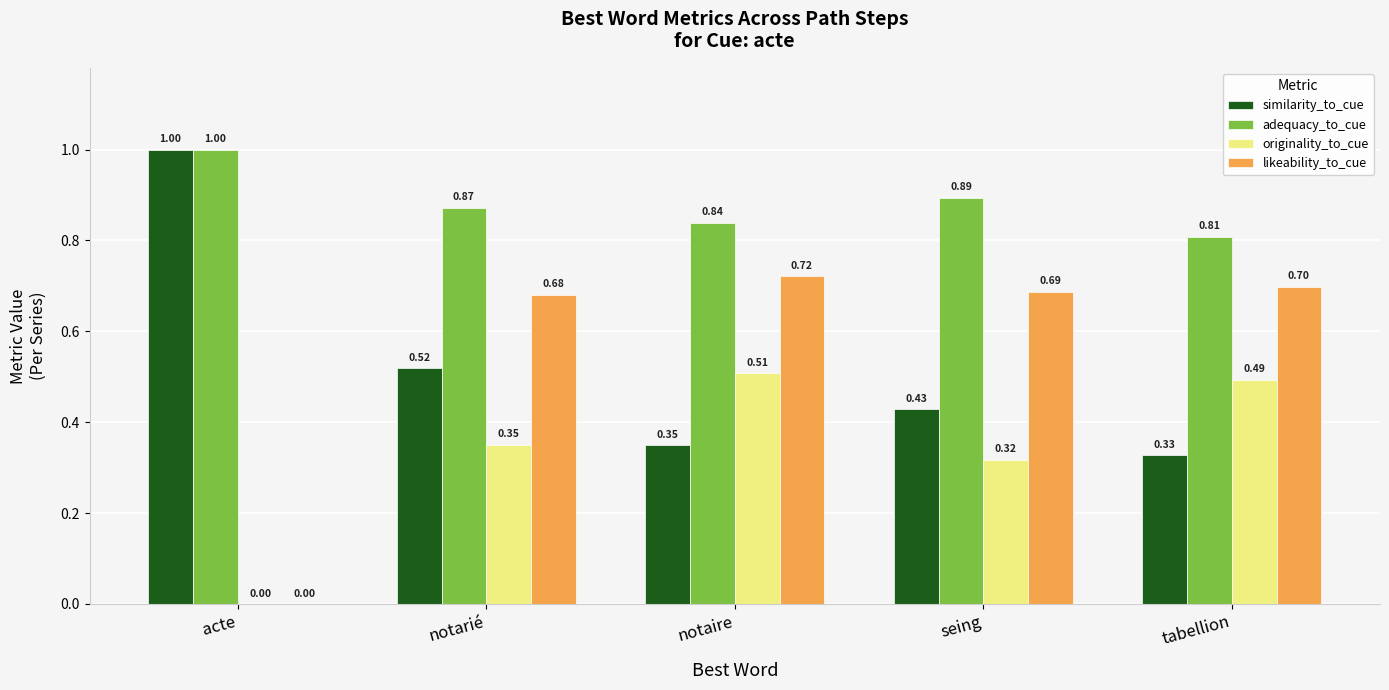

Where is likeability_to_cue nearest to the value 0?

acte